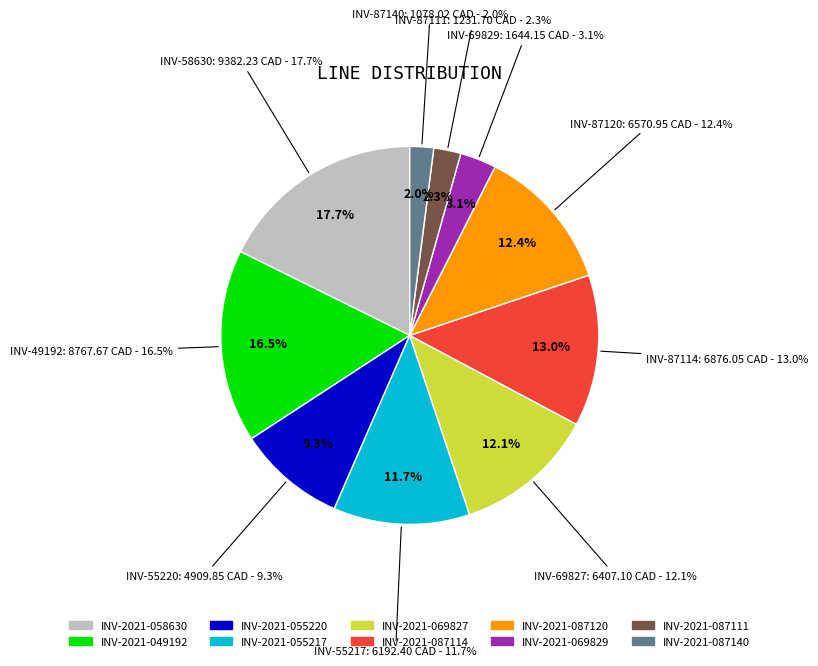

What is the change in value from INV-2021-087120 to INV-2021-087140?

-5492.9